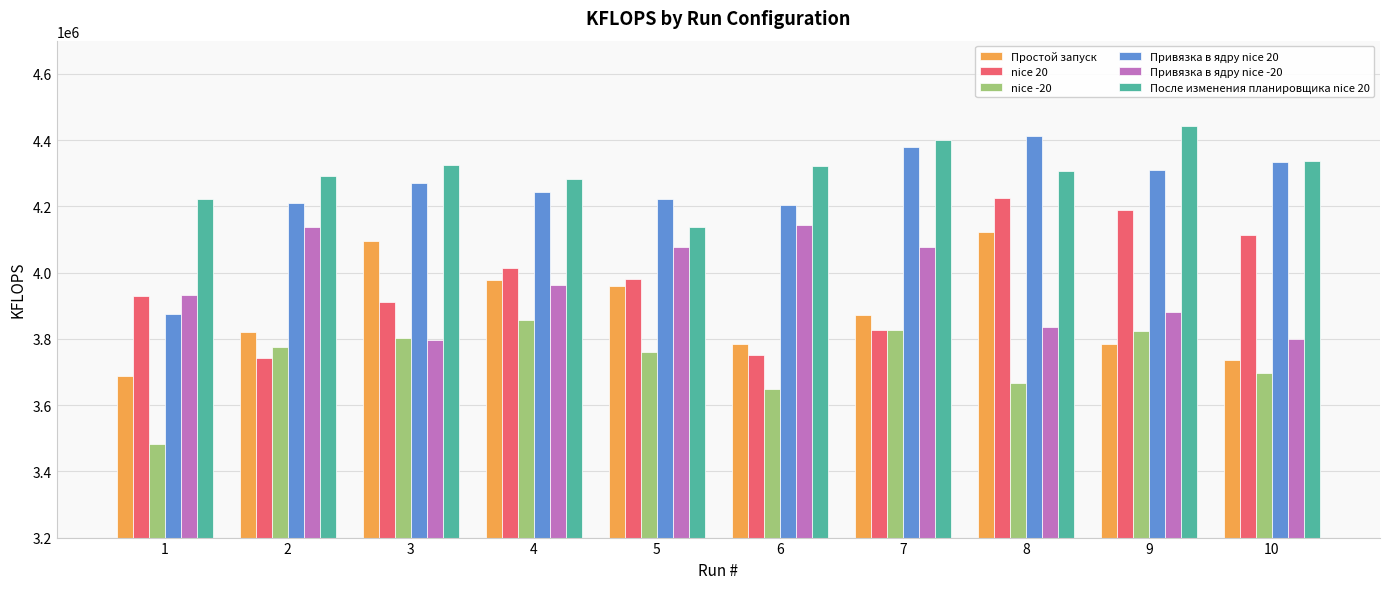

Are the bars grouped side by side (vs. stacked)?

Yes